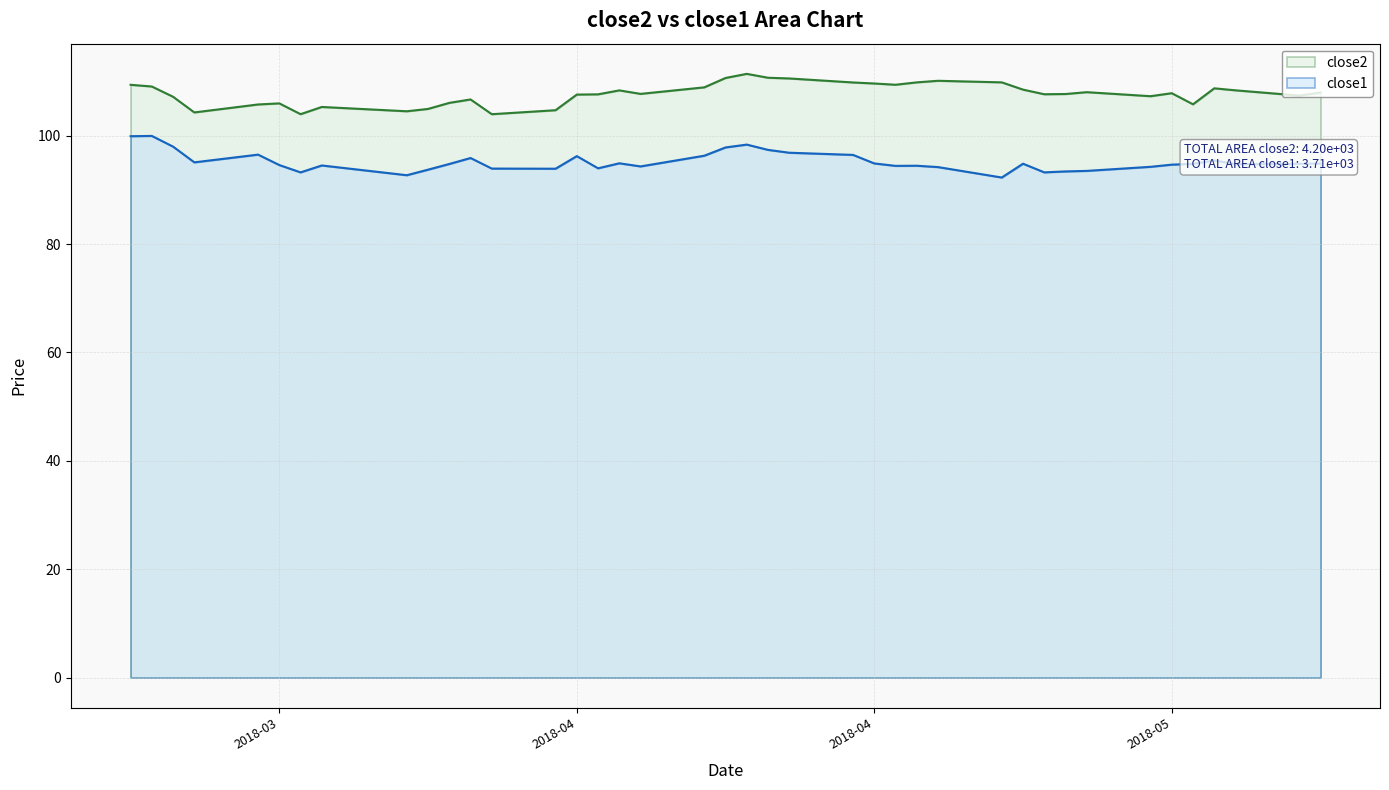

Where is close2 nearest to the value 107?

2018-03-22